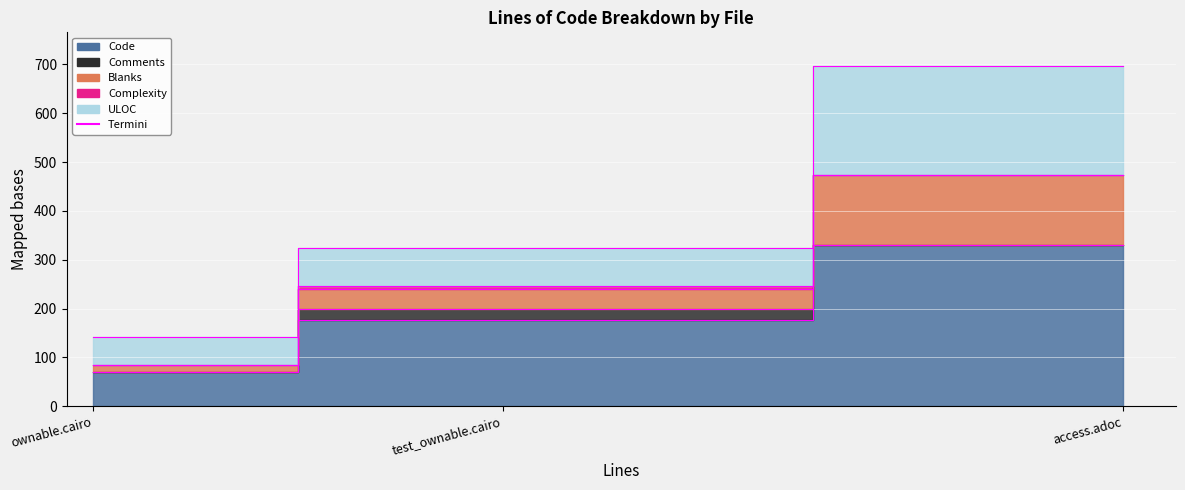

Which series has the widest spread of values?

Code